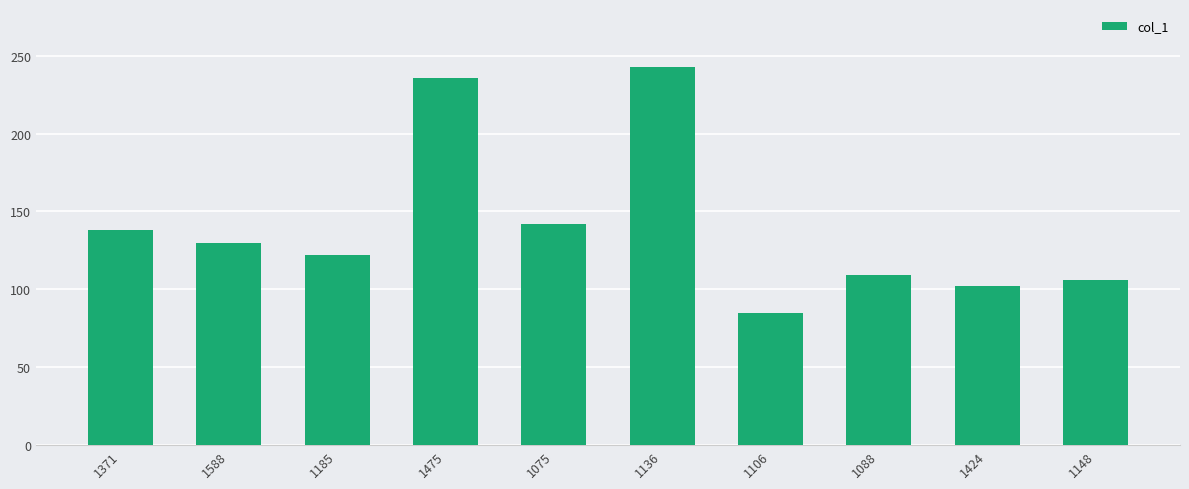

How many values are below 130?

5